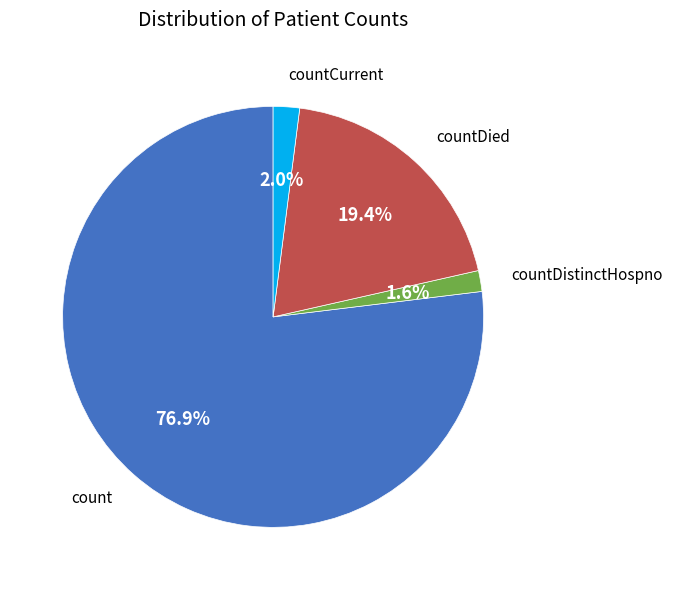

Which category has the biggest portion of the pie?

count